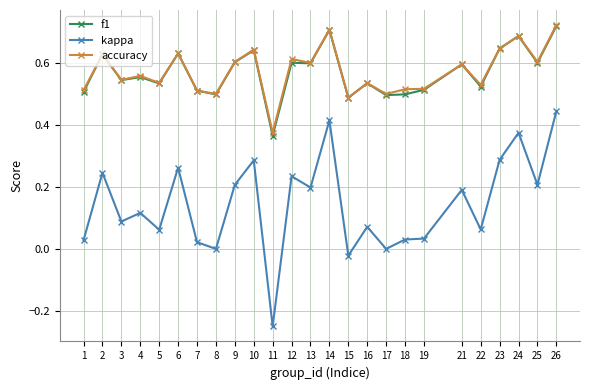

True or false: accuracy has more than 0 points higher than both neighbors.

True